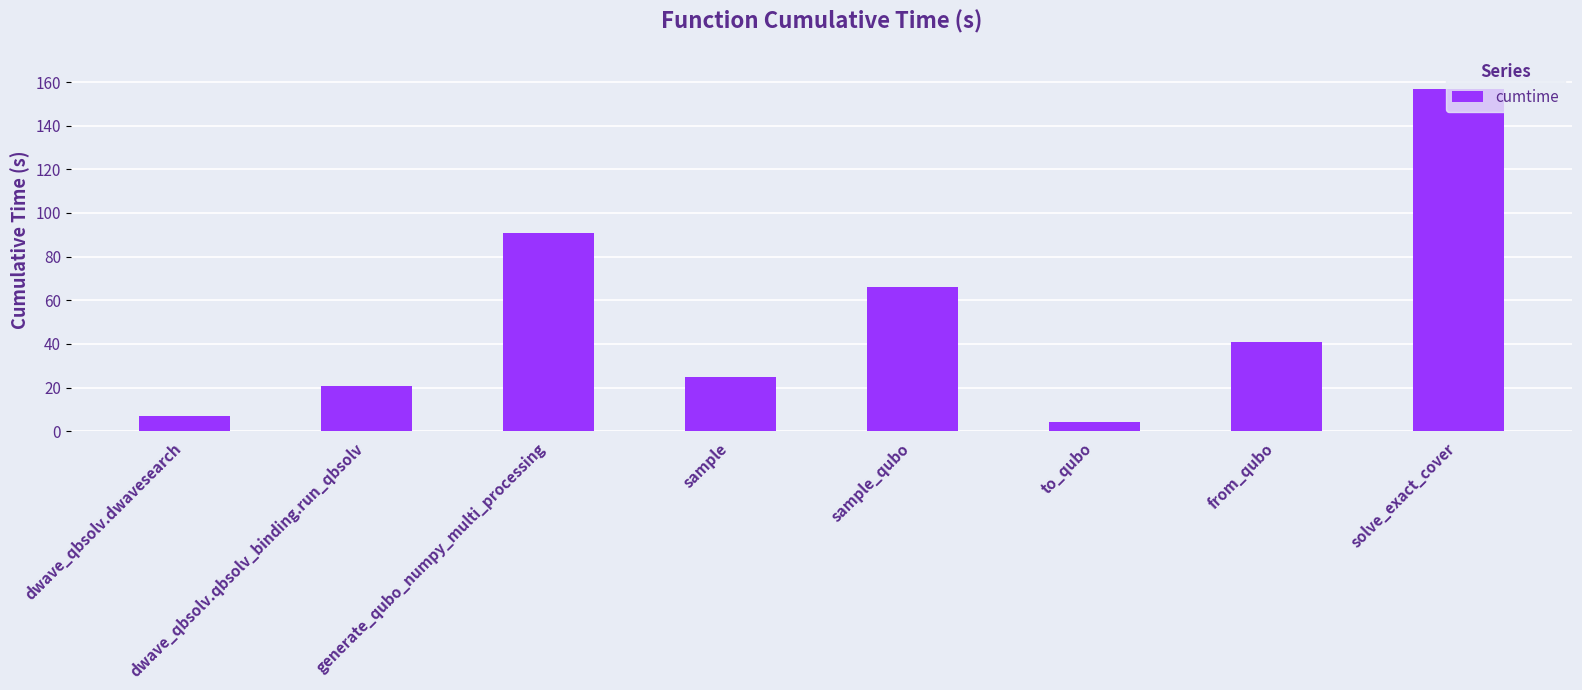

What is the difference between the second highest and minimum values?

86.7